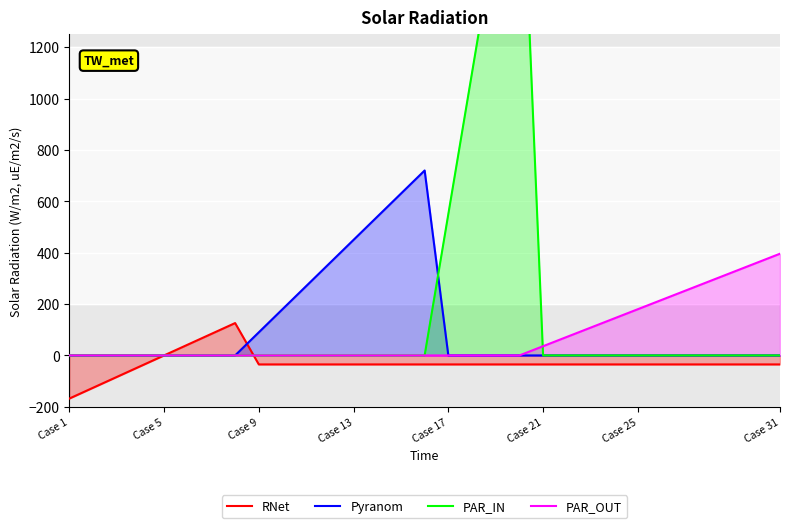

The value of PAR_OUT at Case 17 is 0. True or false?

True